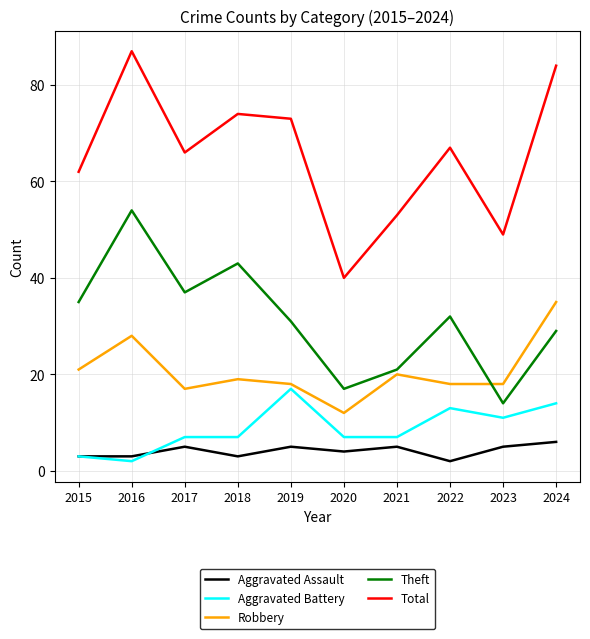

What is the difference between the second highest and minimum values in the Aggravated Battery series?

12